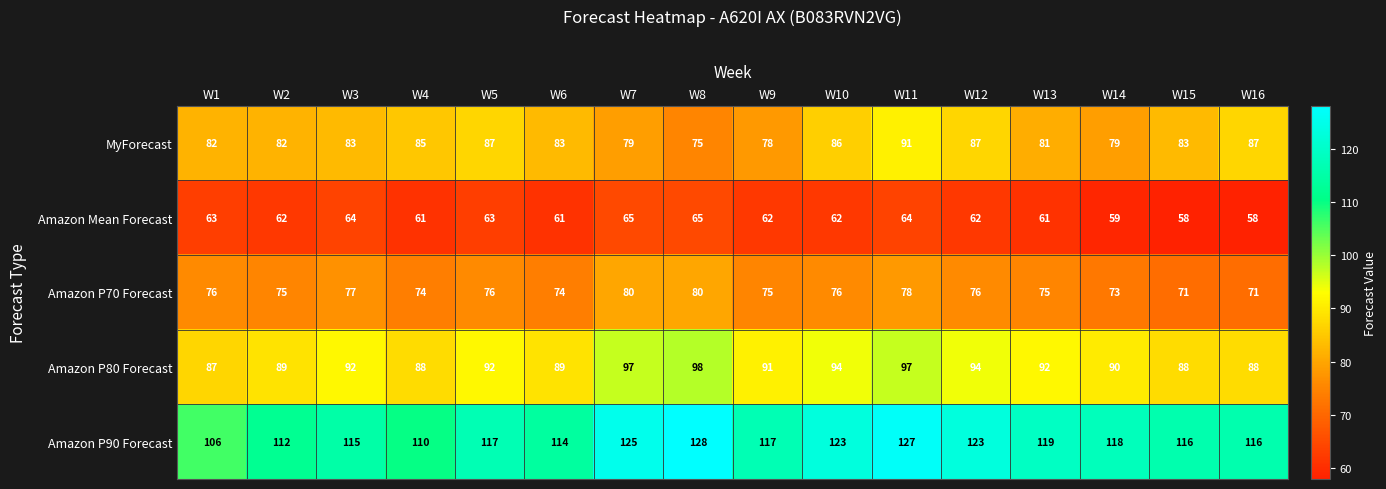

The value of Amazon P80 Forecast at W5 is 161. True or false?

False